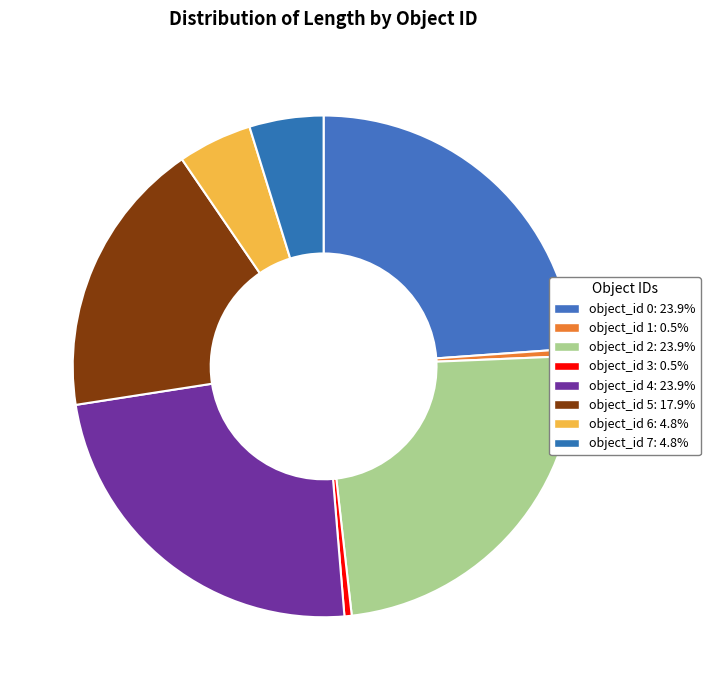

Count the number of slices in the pie.

8